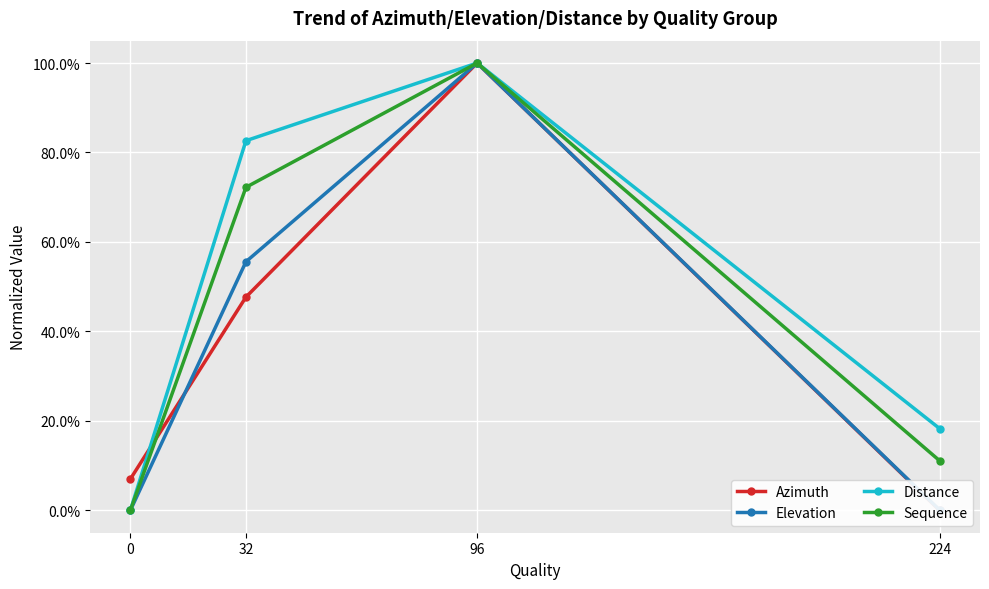

Reading left to right, list all the values displayed in this chart.

Azimuth: 0.1	0.5	1.0	0.0
Elevation: 0.0	0.6	1.0	0.0
Distance: 0.0	0.8	1.0	0.2
Sequence: 0.0	0.7	1.0	0.1